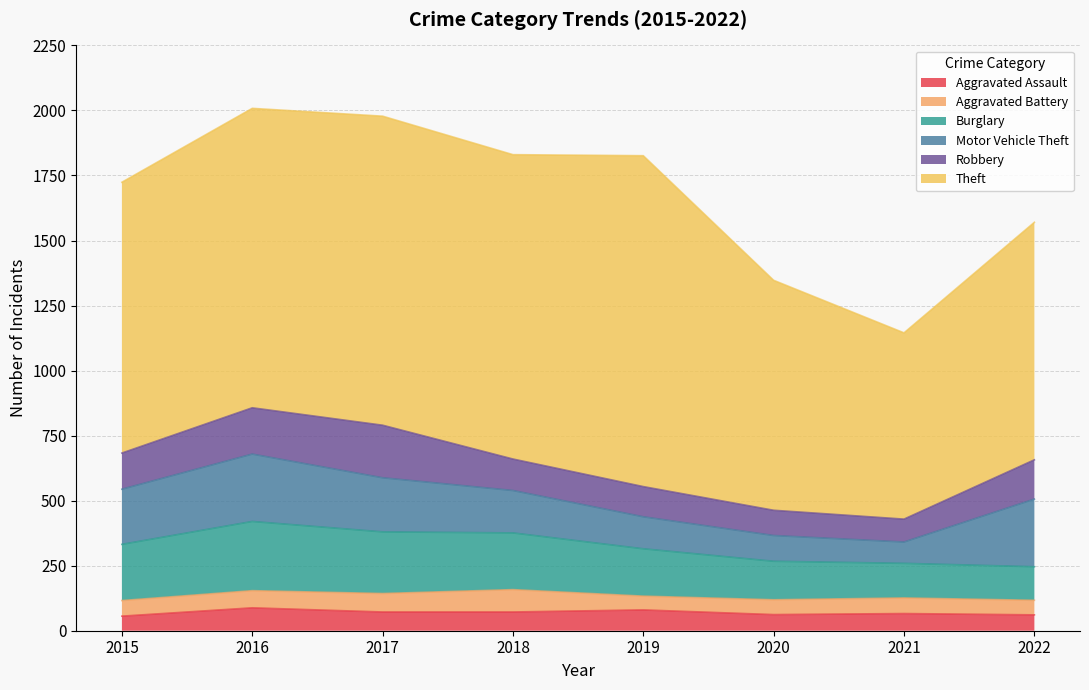

How many interior local valleys does the Motor Vehicle Theft series have?

1